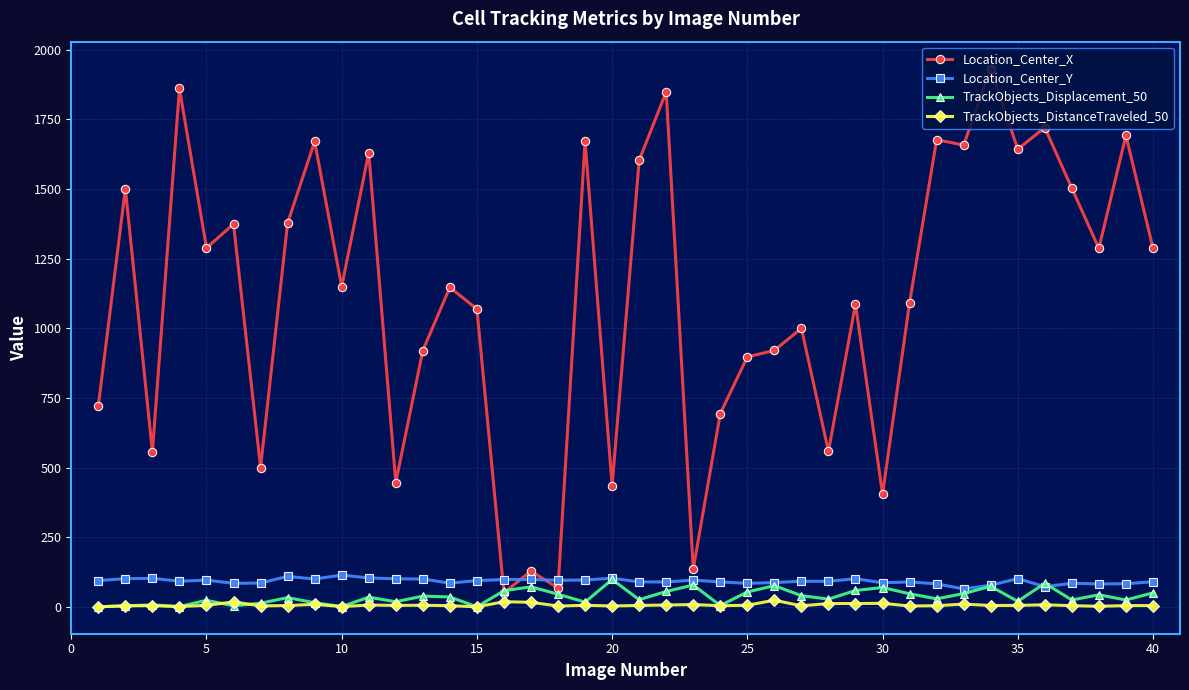

Which series has the widest spread of values?

Location_Center_X